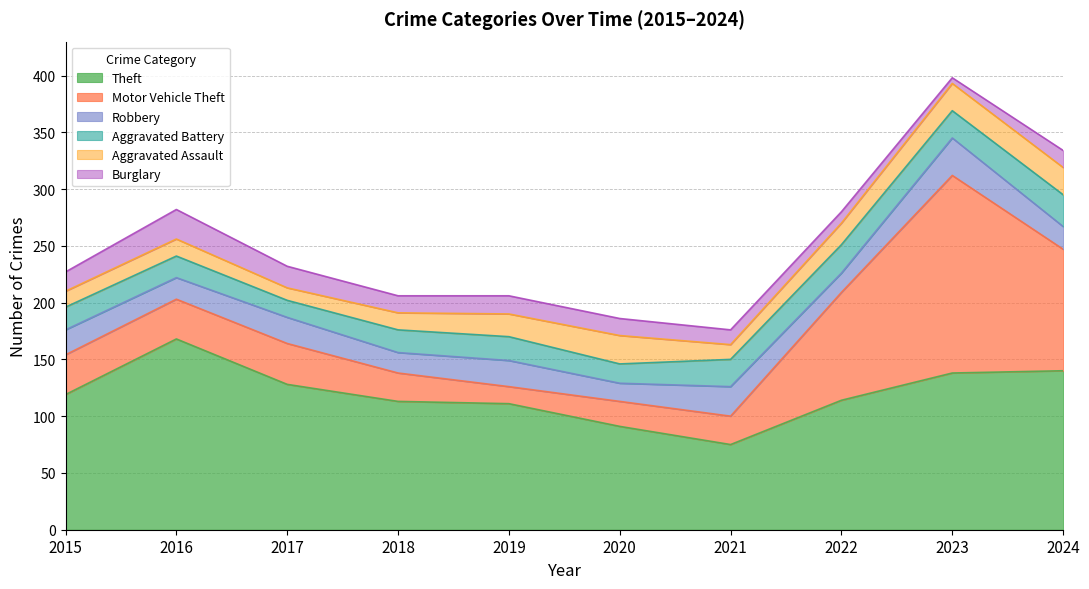

What is the minimum value for Aggravated Battery?

15